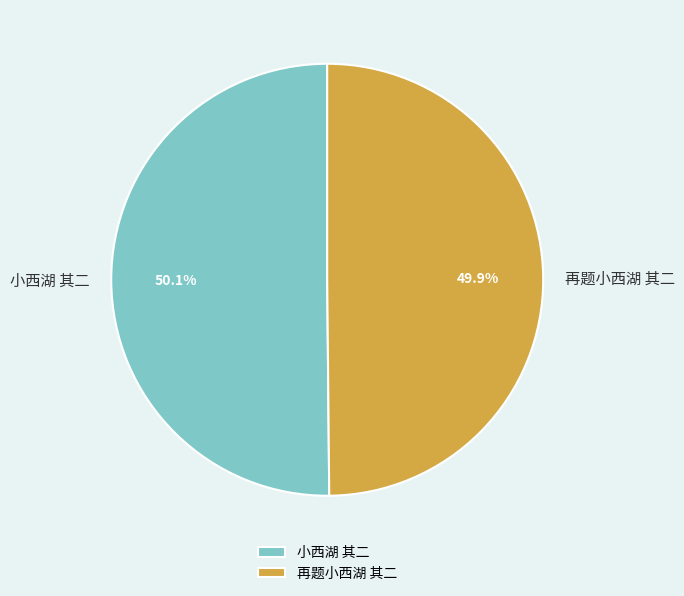

Combined, what portion of the pie is 小西湖 其二 and 再题小西湖 其二?

100.0%